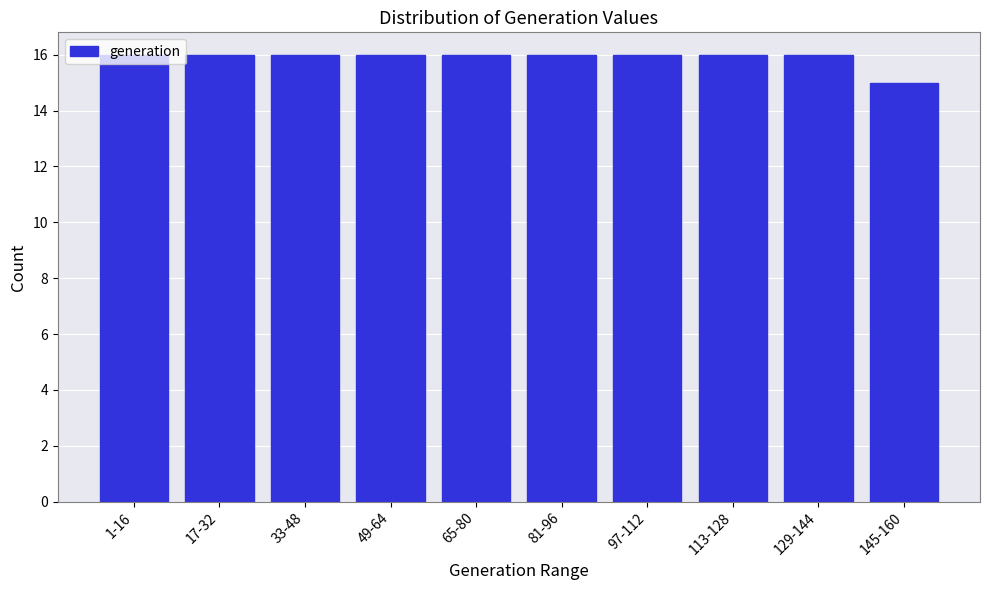

Which category has the lowest value across all series?

145-160